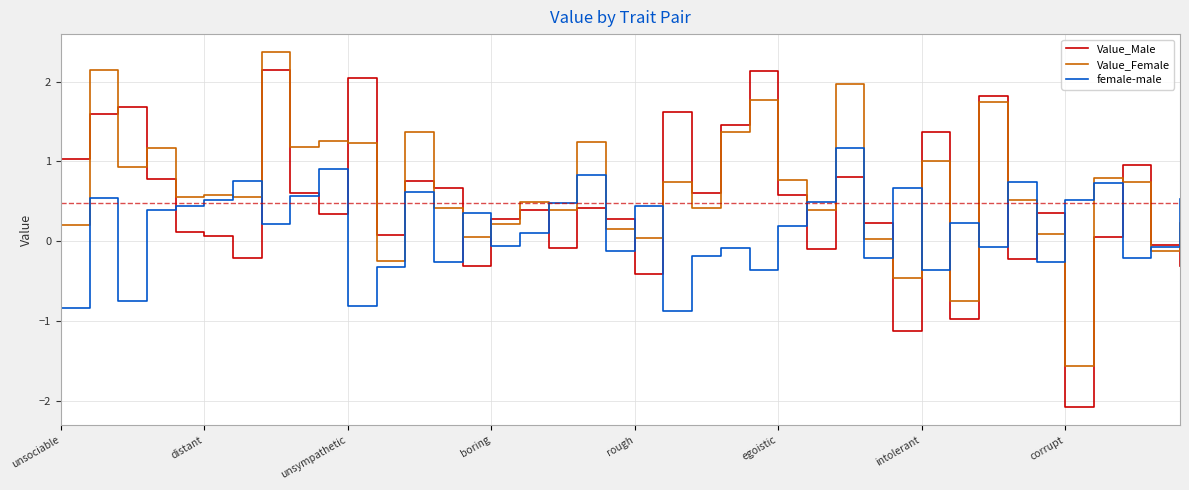

Which series has the largest range (max minus min)?

Value_Male